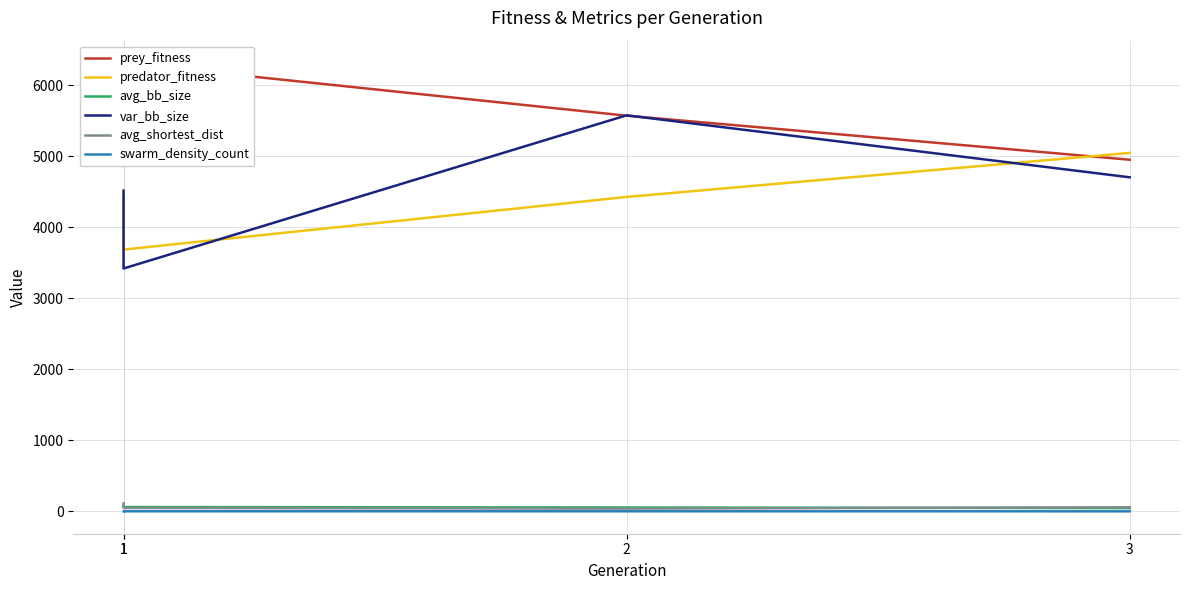

What are all the series names shown in the legend?

prey_fitness, predator_fitness, avg_bb_size, var_bb_size, avg_shortest_dist, swarm_density_count